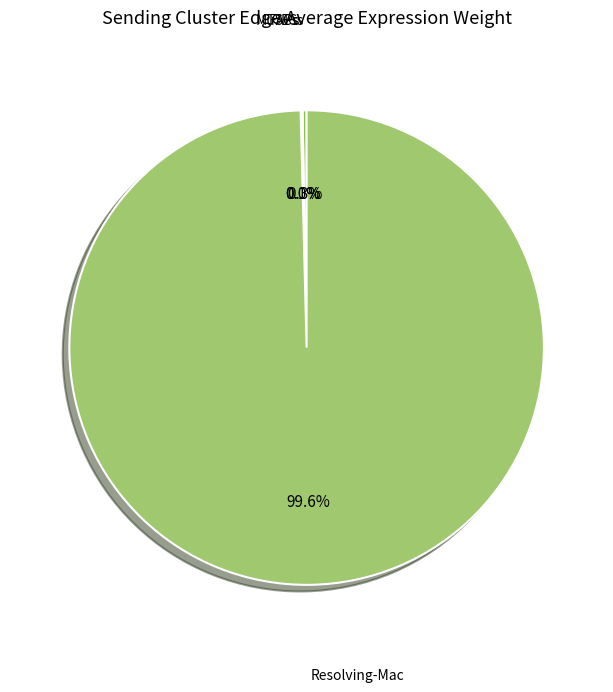

Does any single category account for the majority?

Yes